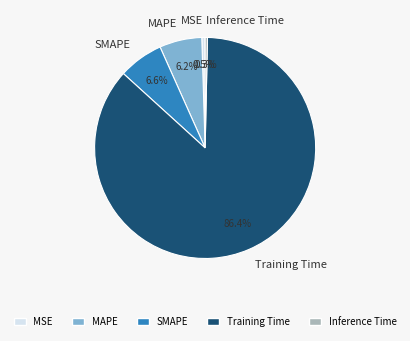

Is there a majority slice in this chart?

Yes